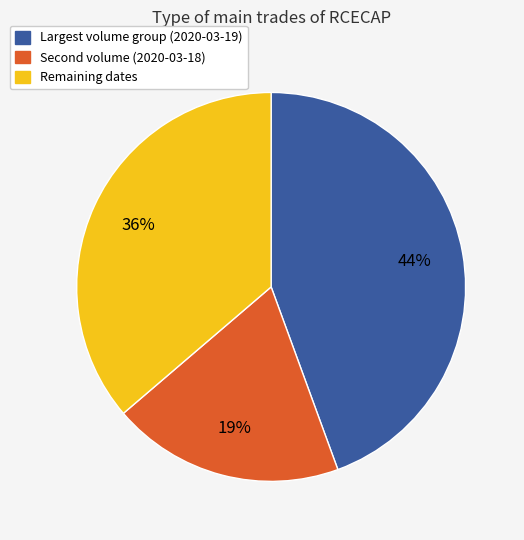

Is there a majority slice in this chart?

No